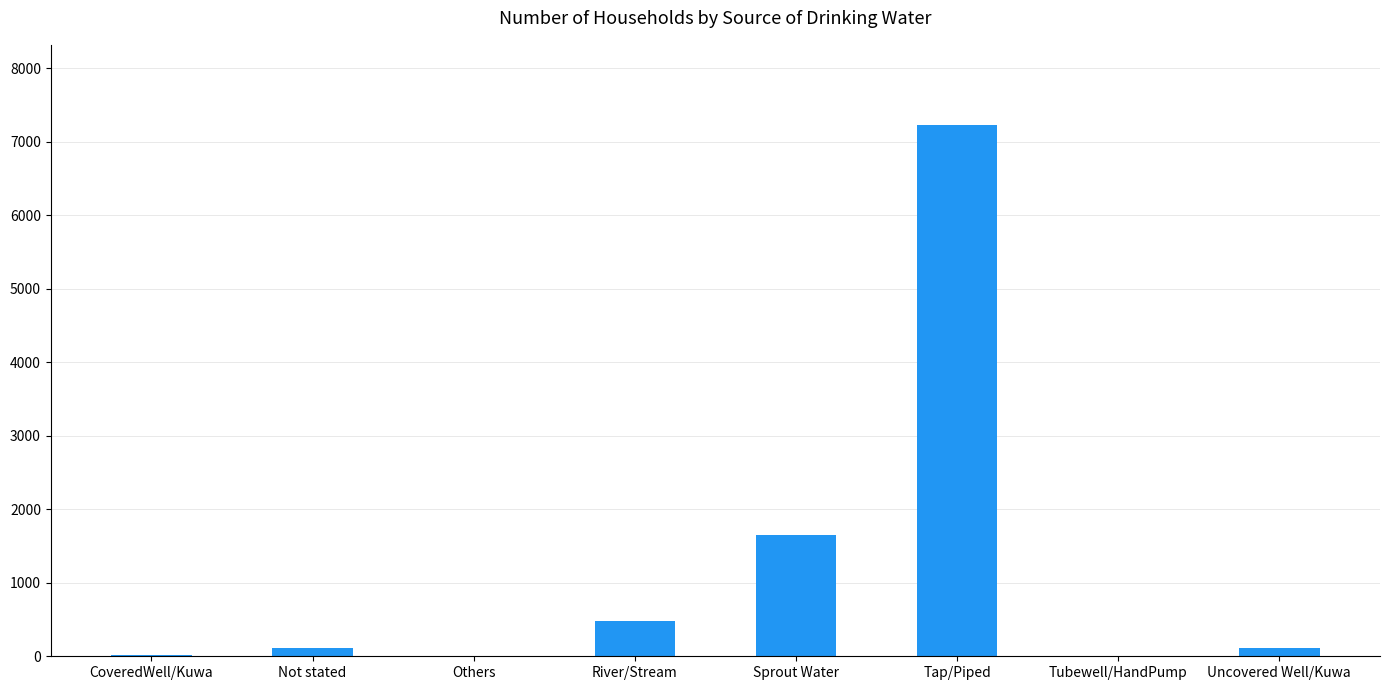

Is it true that the value at Sprout Water is 1652?

True